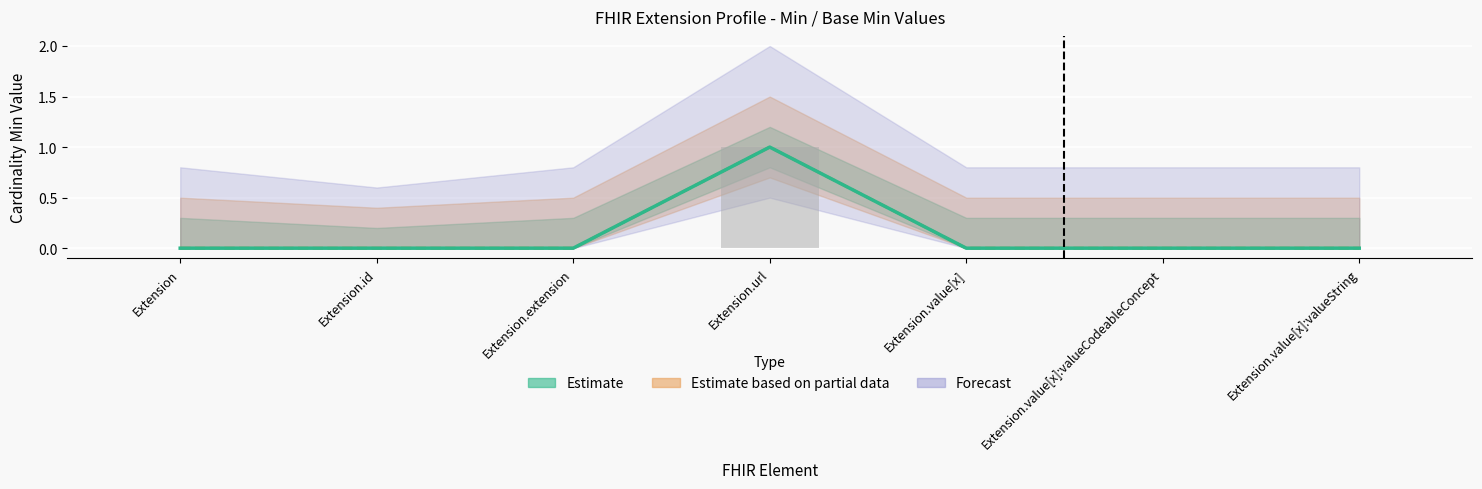

True or false: Min has a value of 0 at Extension.value[x].

True